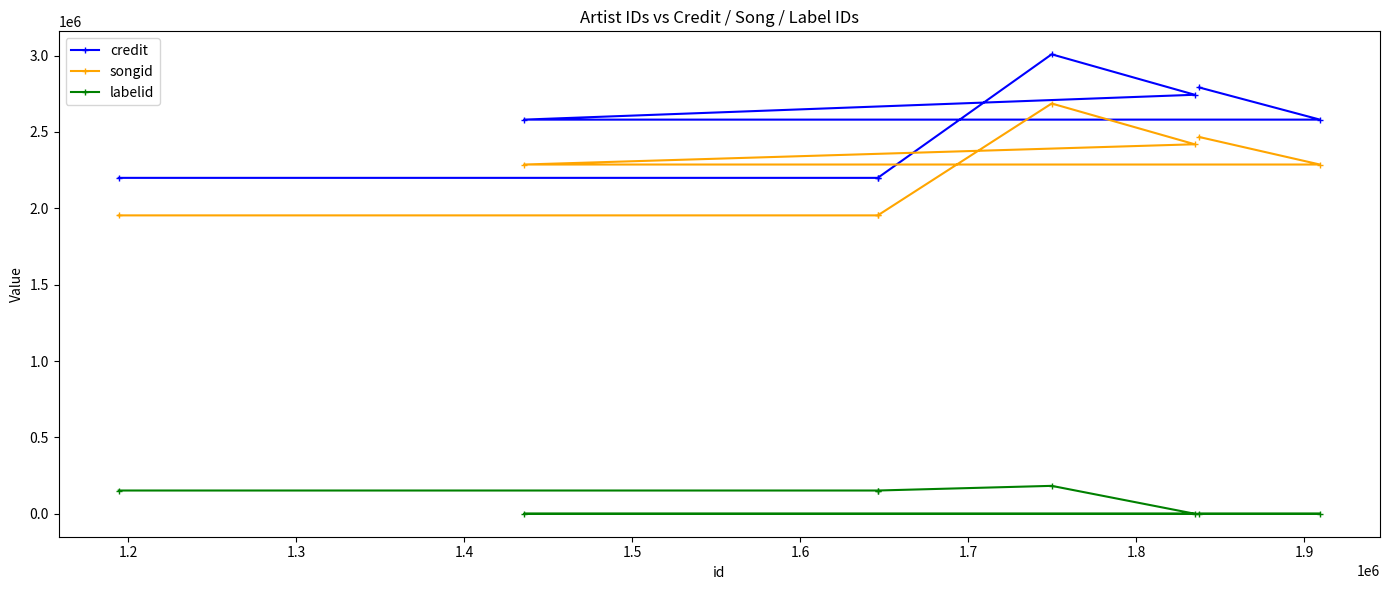

Count the number of data series in this chart.

3